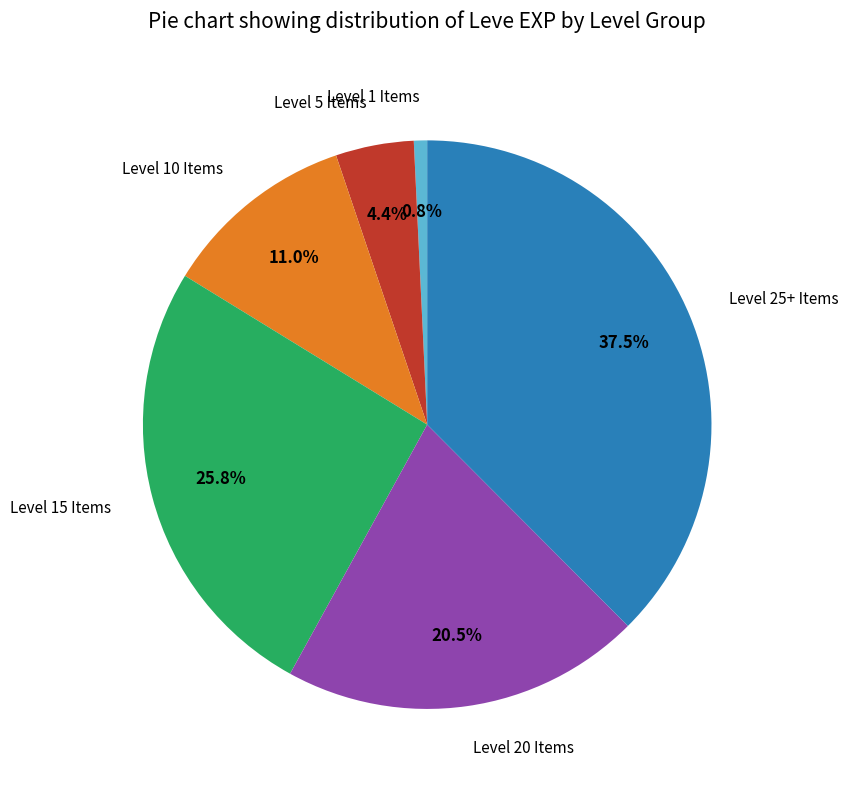

Between Level 10 Items and Level 15 Items, which is larger?

Level 15 Items